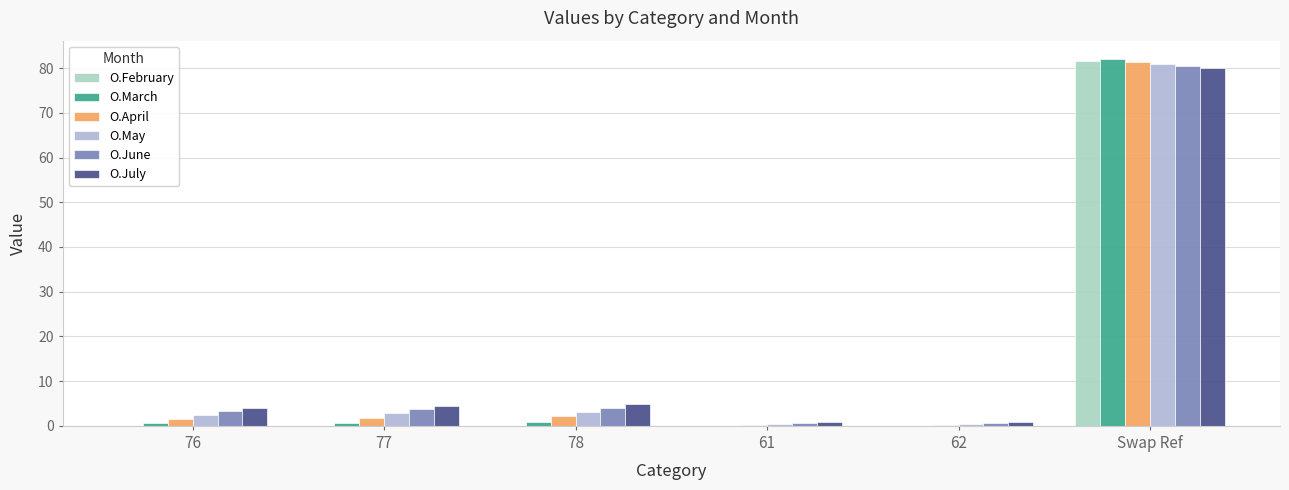

Between 76 and Swap Ref, which series saw the biggest shift?

O.February